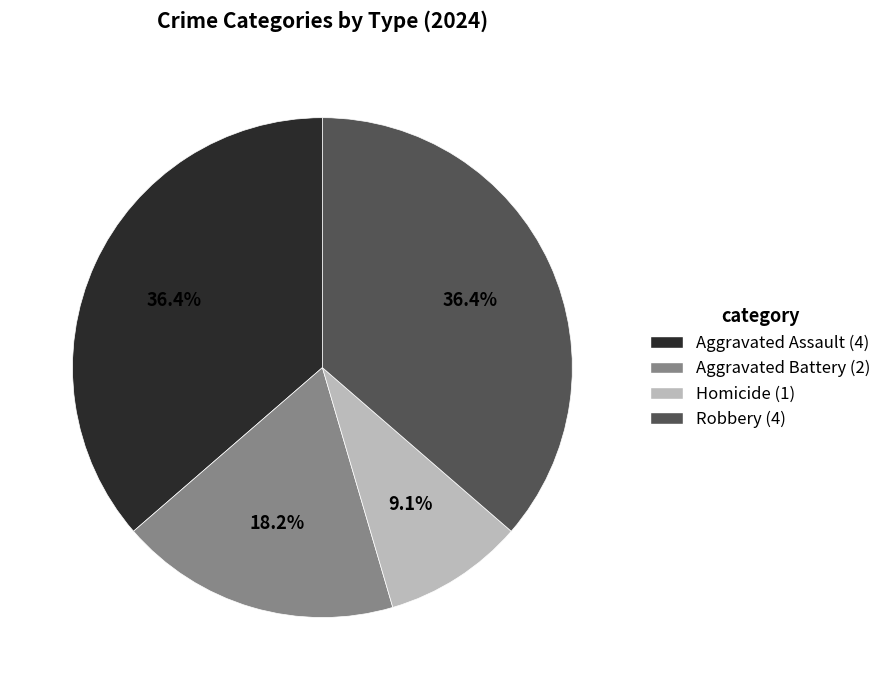

What is the ratio of the value at Aggravated Assault (4) to the value at Homicide (1)?

4.0